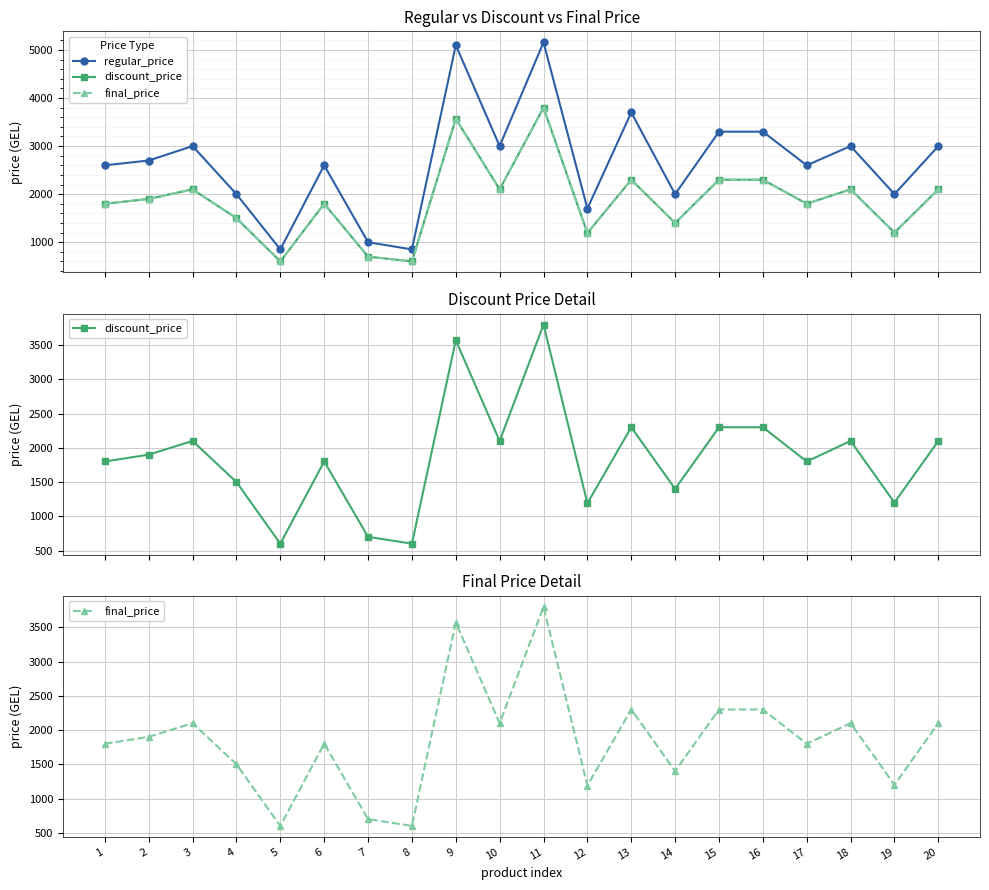

True or false: discount_price has more than 2 interior local peaks.

True